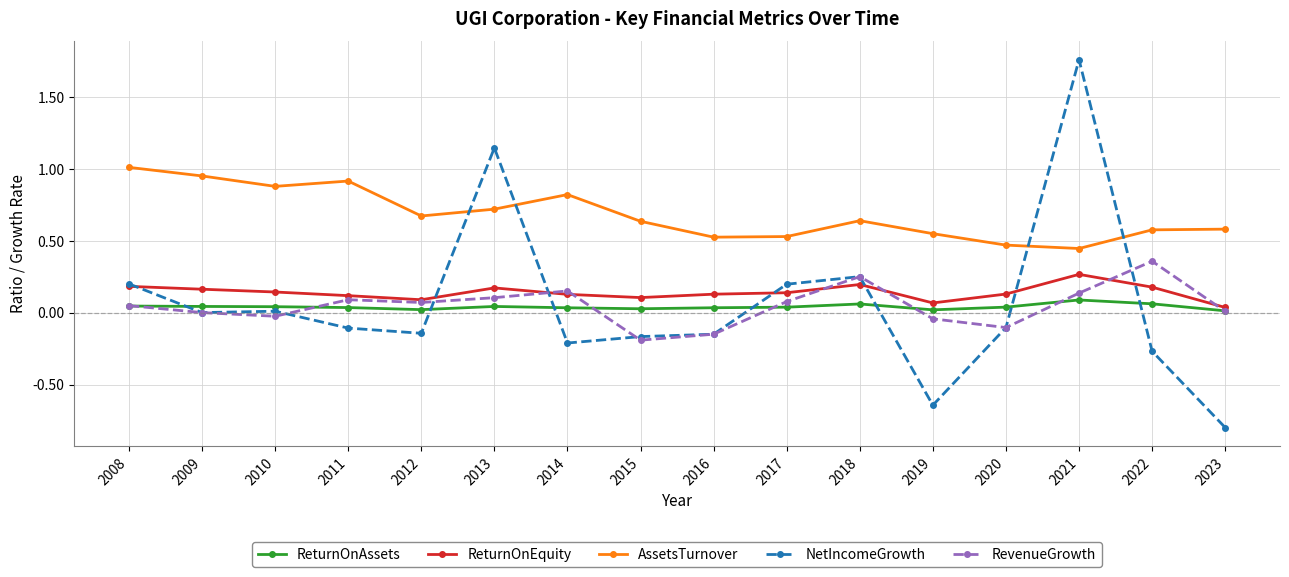

How many lines are shown in the chart?

5